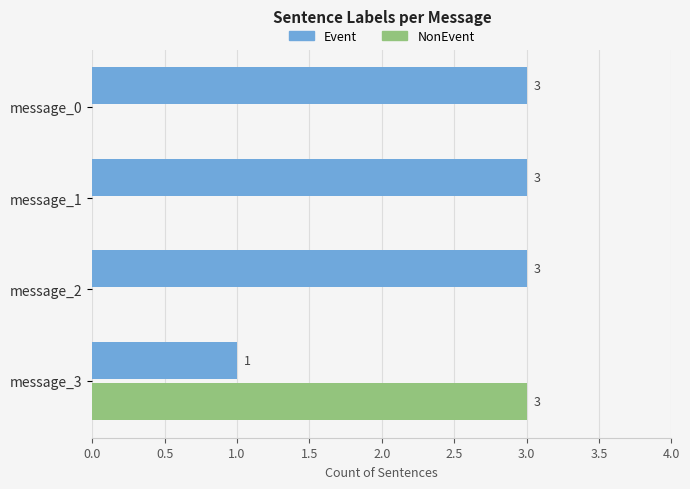

True or false: NonEvent has a value of 0 at message_2.

True